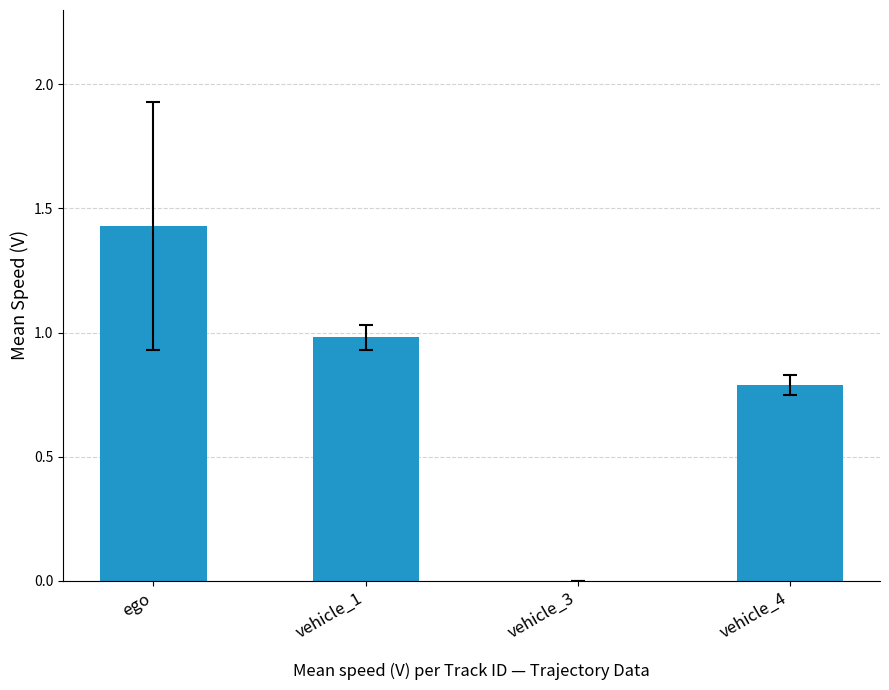

How many positive values are there?

3